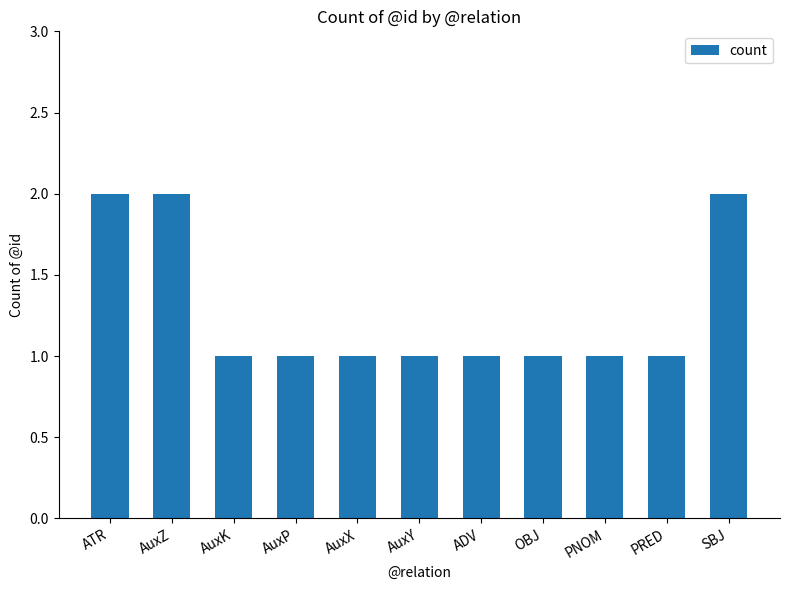

What is the ratio of the value at AuxK to the value at ATR?

0.5